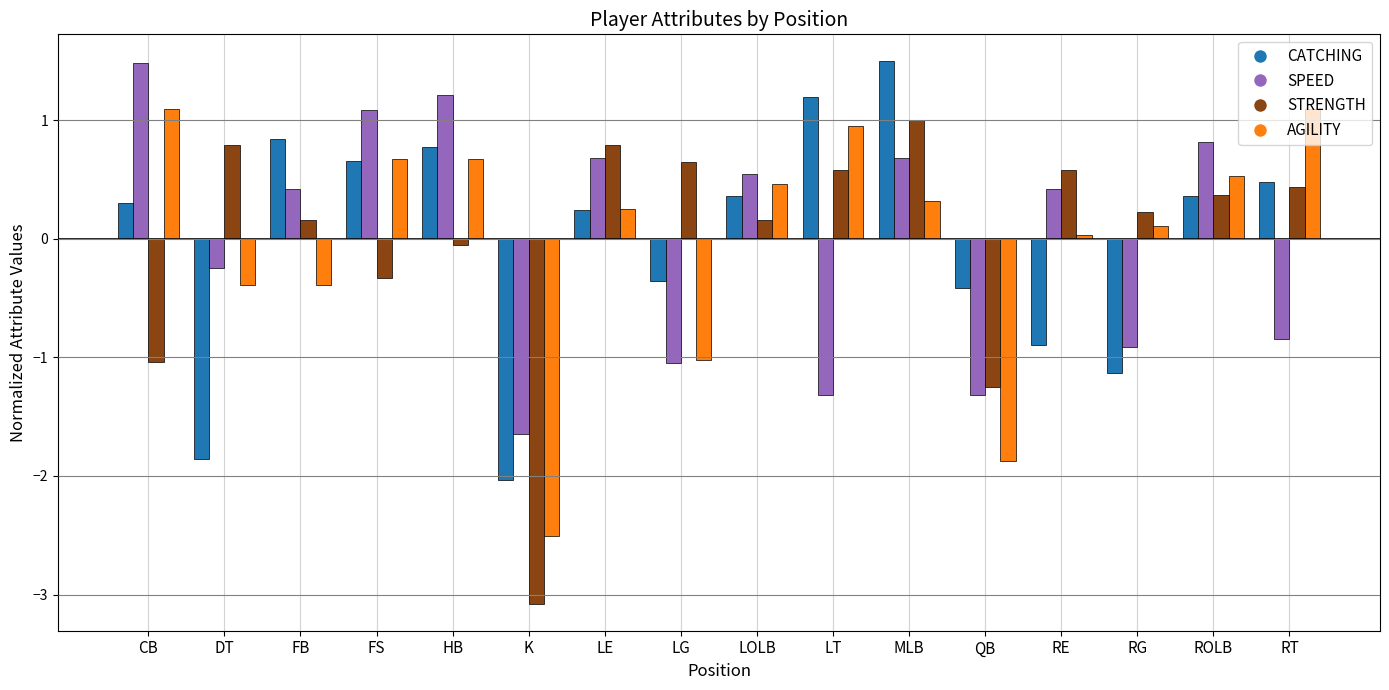

What is the label of the 10th bar from the left?

LT